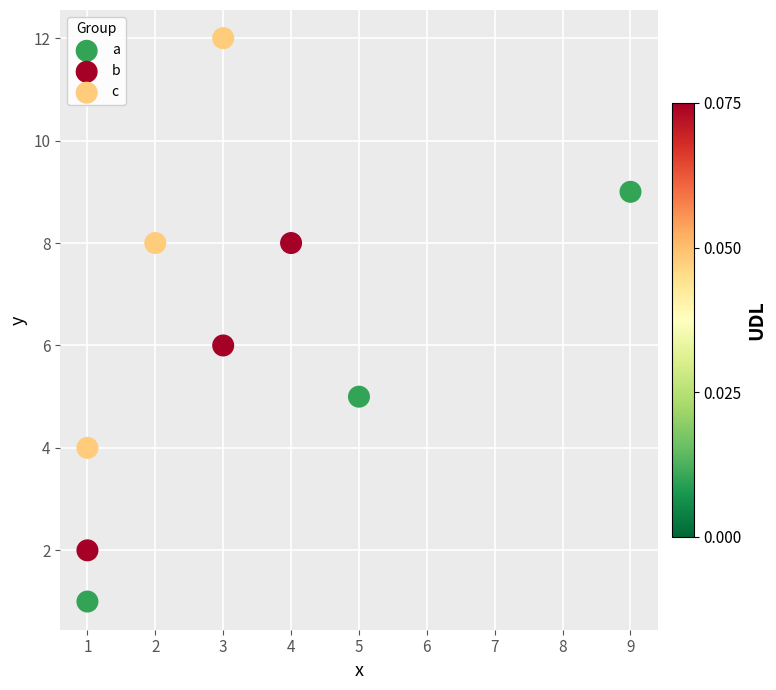

Which series reaches the minimum Y coordinate?

a